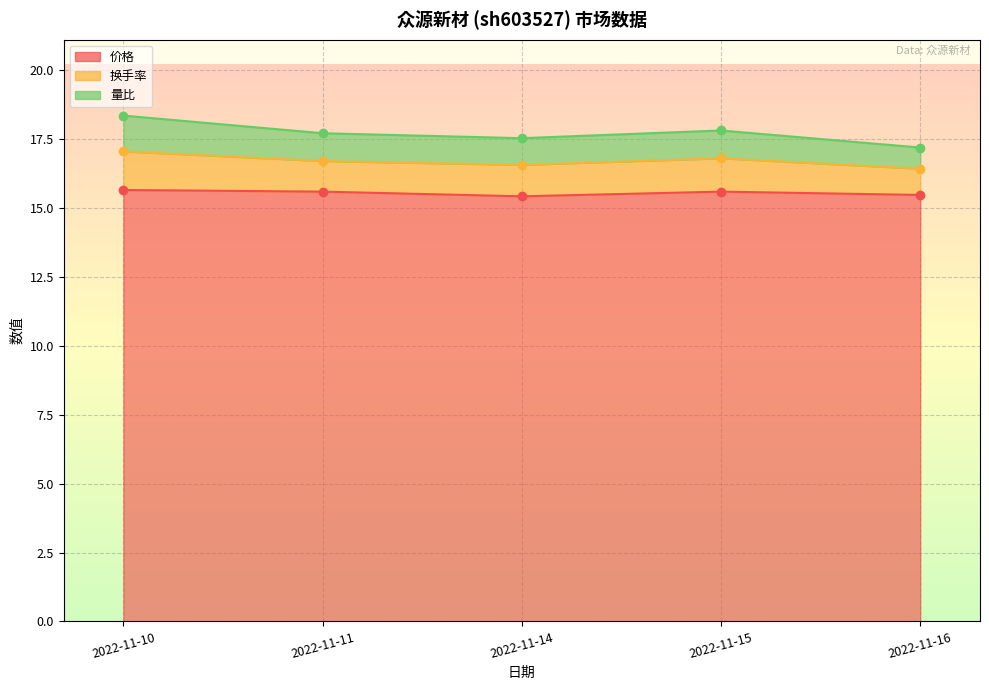

How many categories are shown in the chart?

5